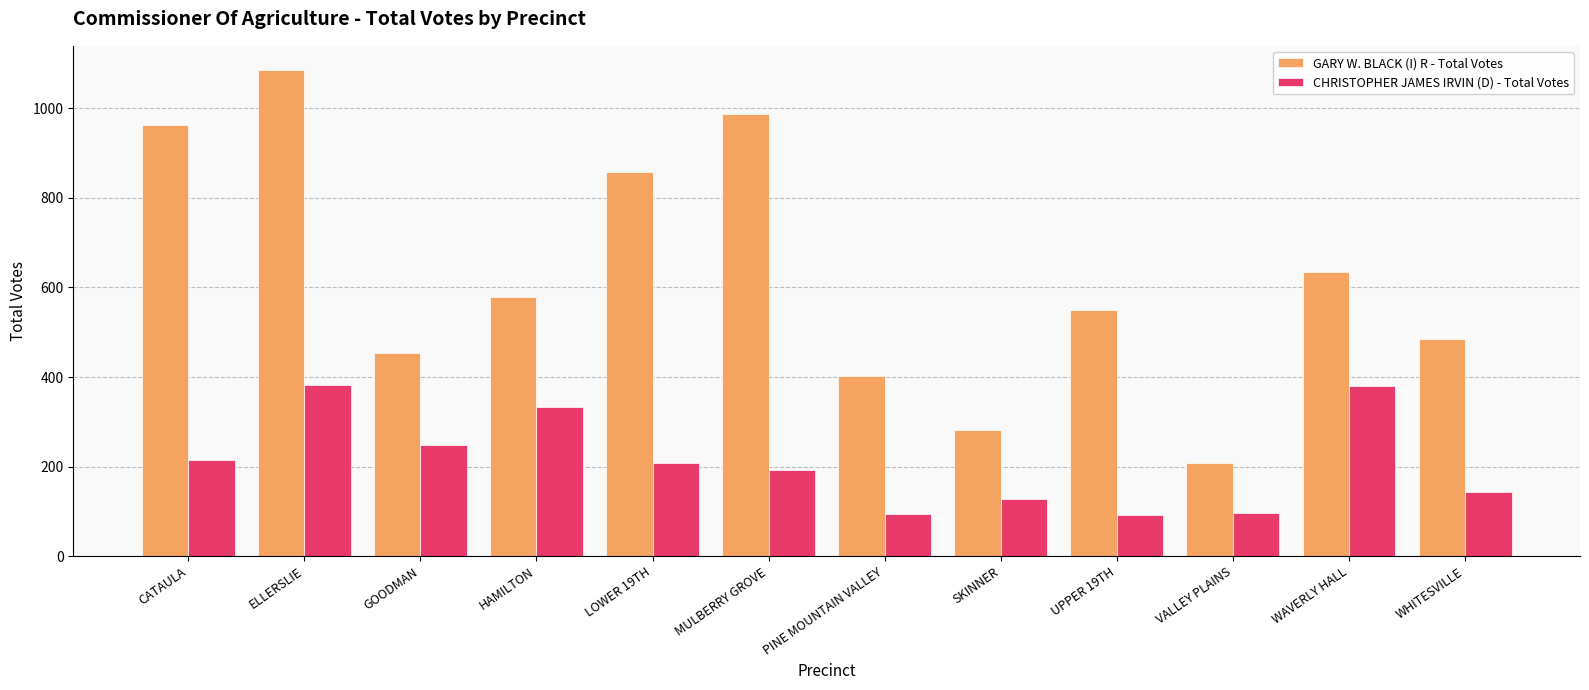

At PINE MOUNTAIN VALLEY, list the series in order from largest to smallest.

GARY W. BLACK (I) R - Total Votes, CHRISTOPHER JAMES IRVIN (D) - Total Votes